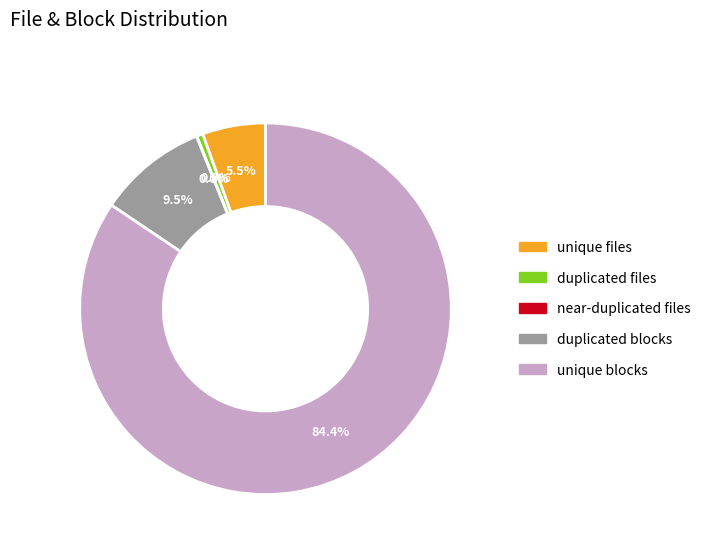

What is the largest slice in the pie chart?

unique blocks